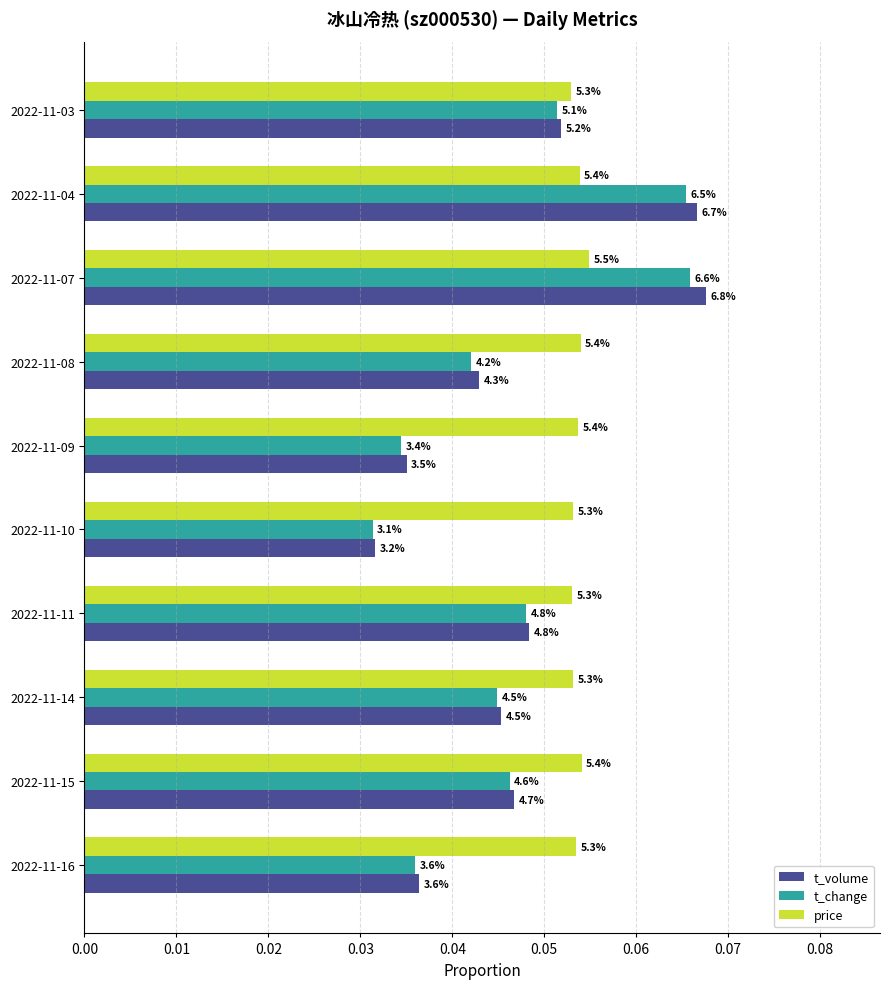

Which series has the largest total across all categories?

price